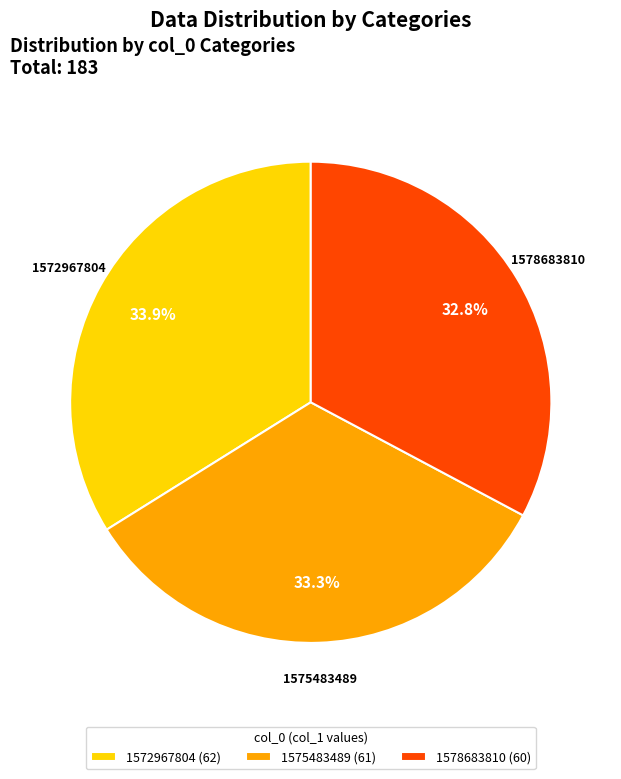

What percentage is the 1575483489 slice, to the nearest percent?

33%